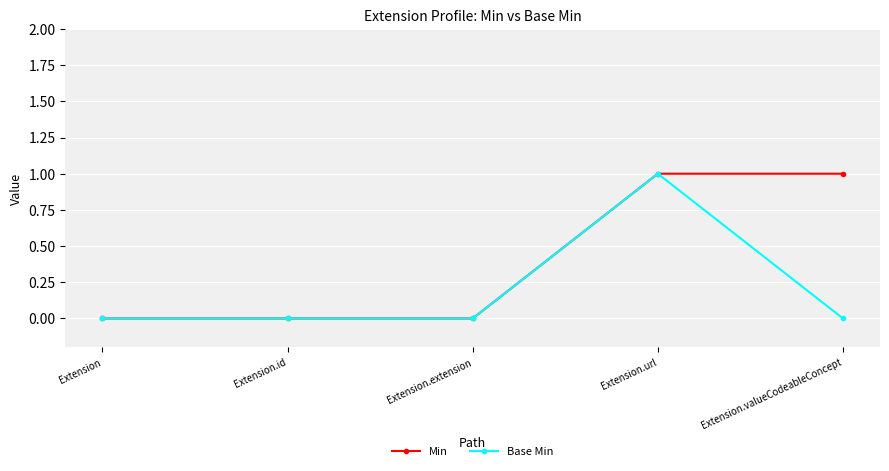

Reading right to left, list all the values displayed in this chart.

Min: 1	1	0	0	0
Base Min: 0	1	0	0	0